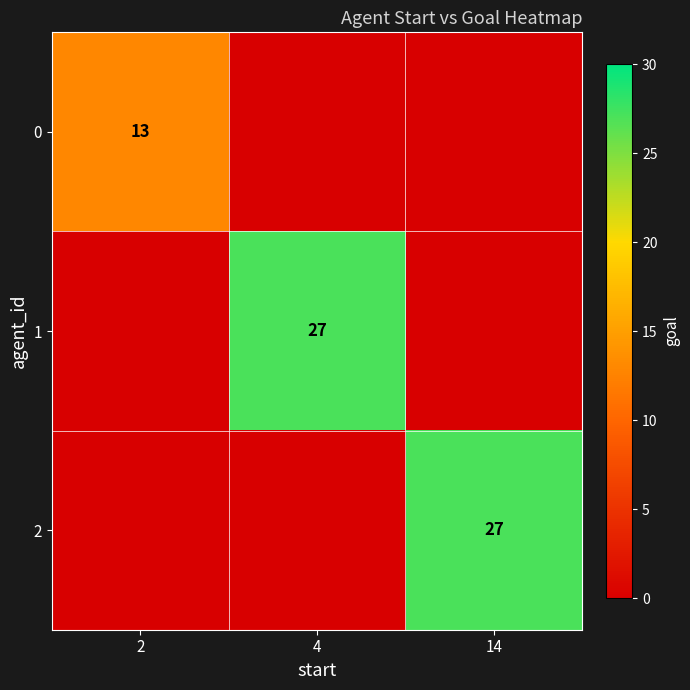

The 2 series shows 41 at 14. True or false?

False